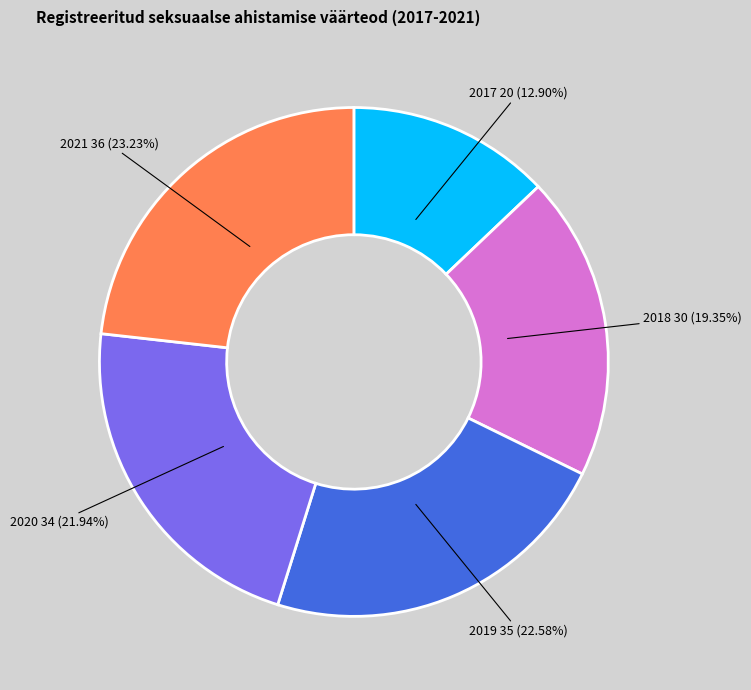

Does 2017 represent more than half of the total?

No